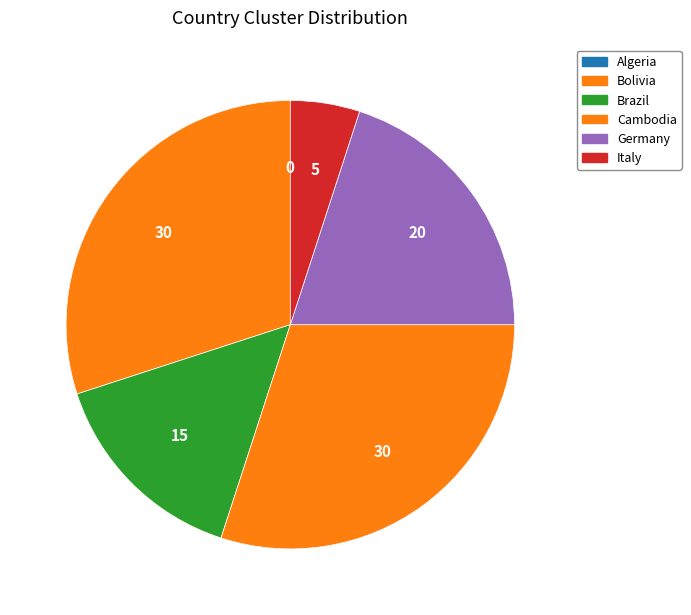

To the nearest percent, what percentage of the pie is Brazil?

15%